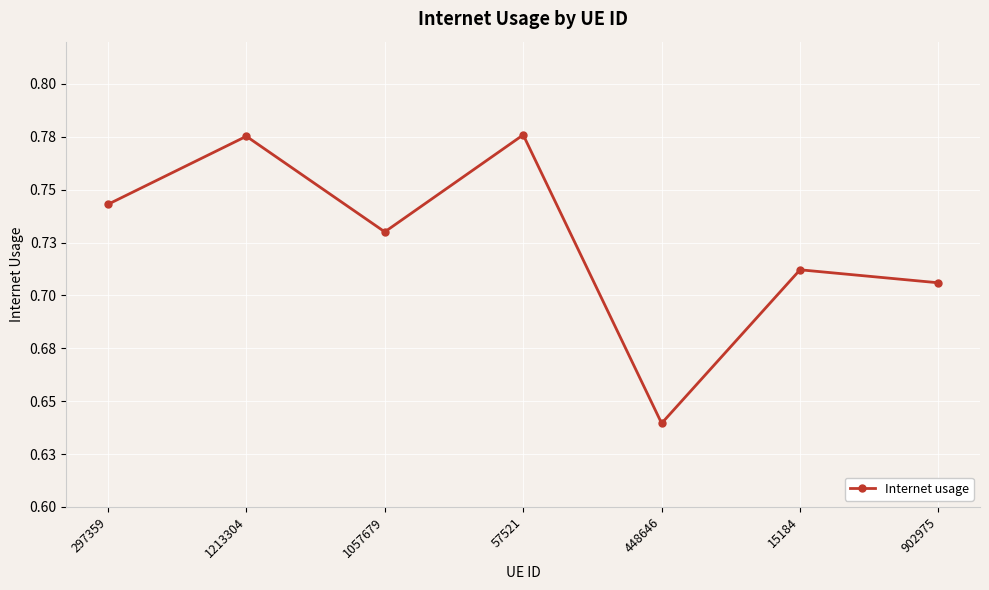

What is the label of the 5th point from the left?

448646